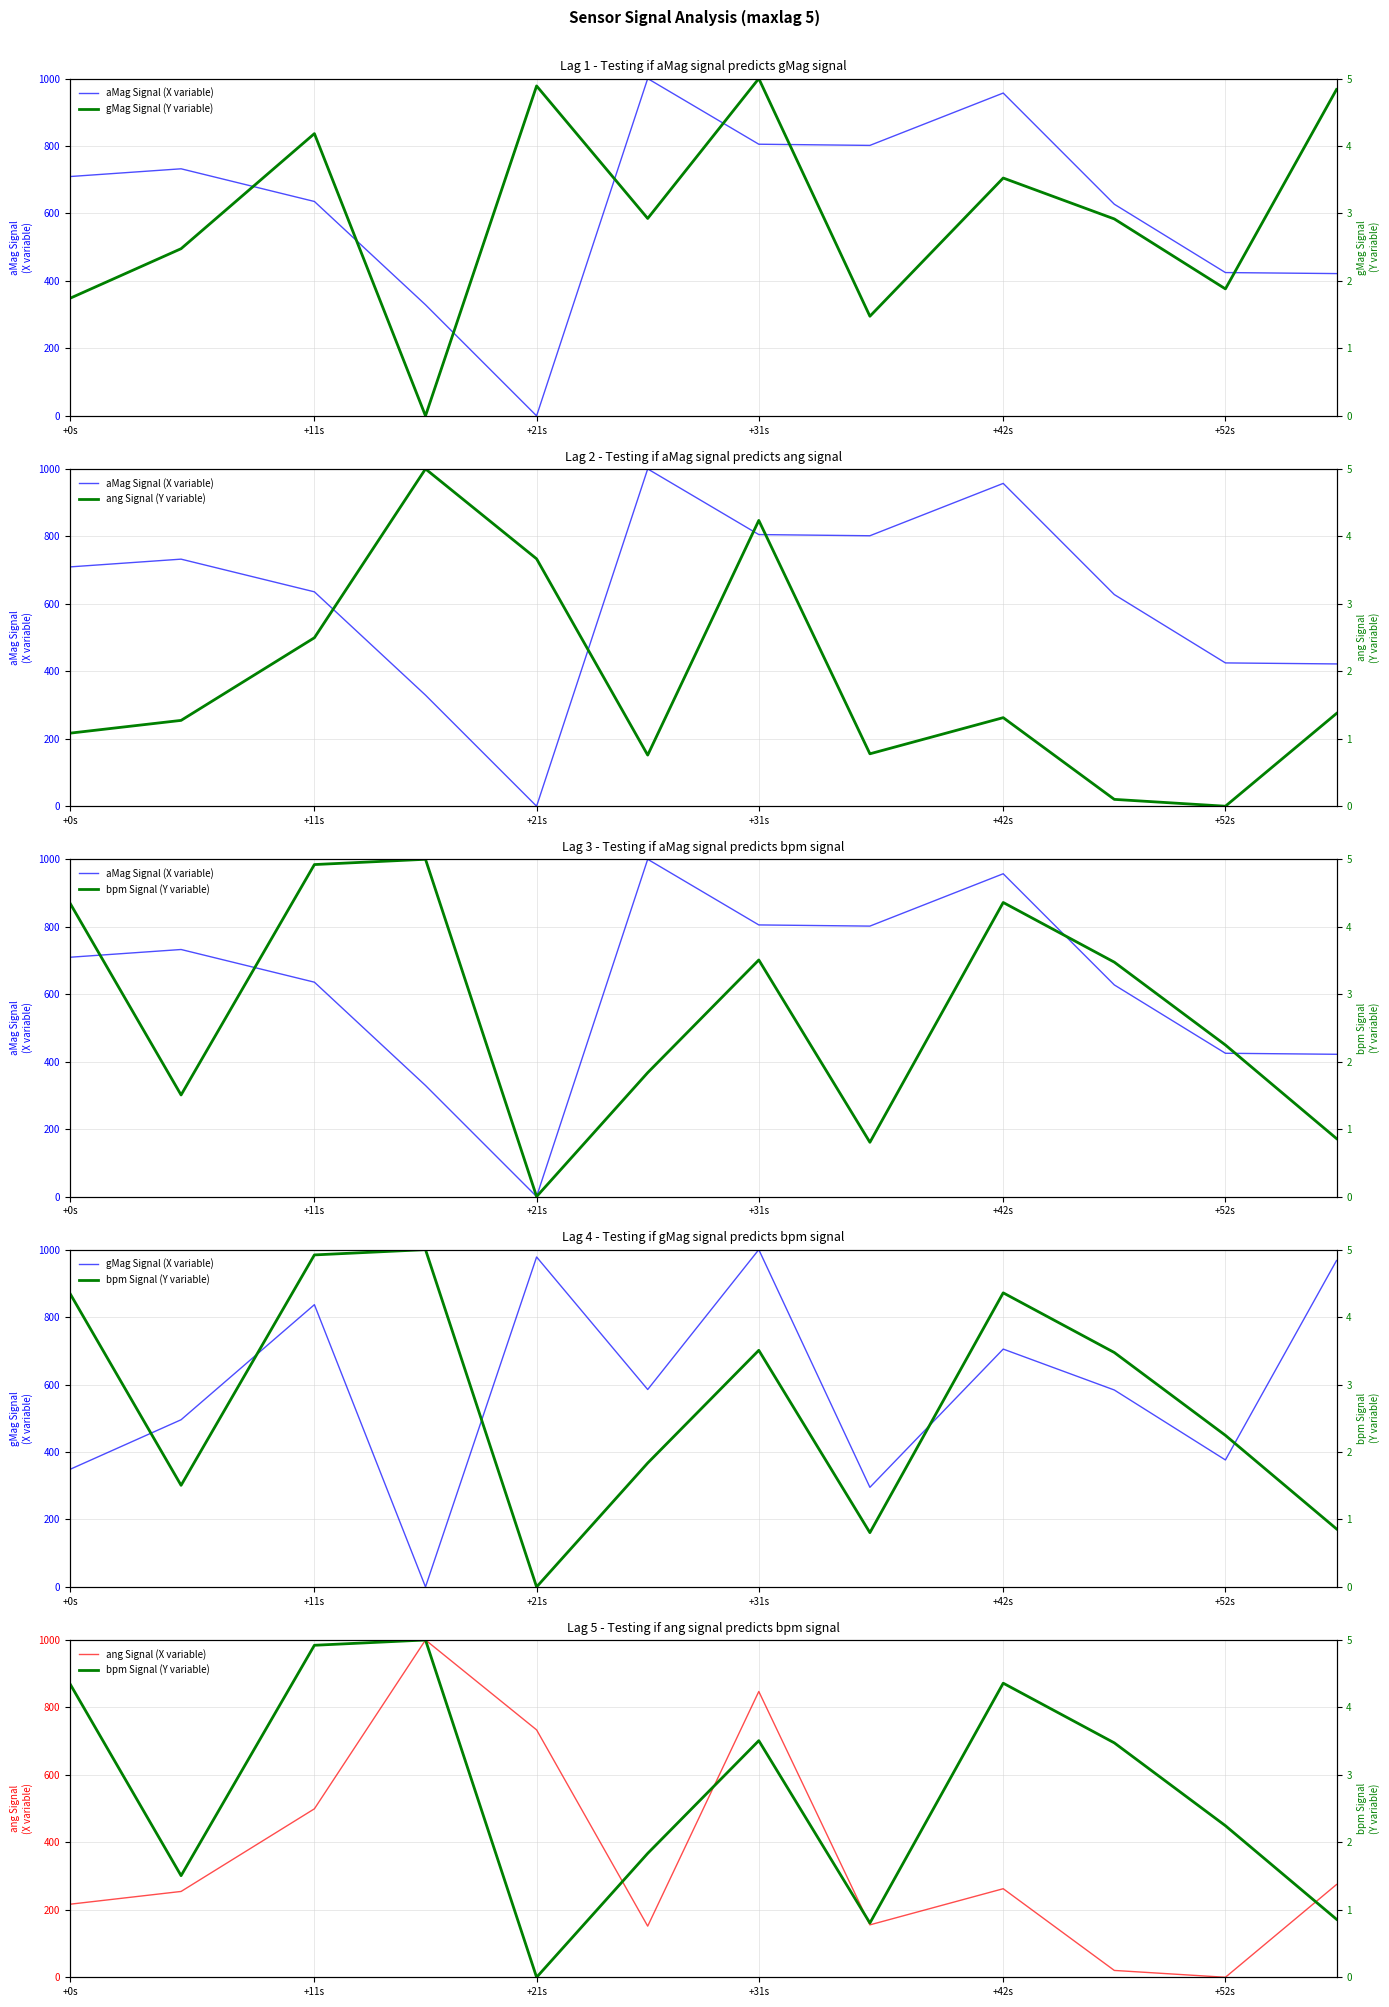

The gMag Signal (X variable) series shows 427.4 at +42s. True or false?

False